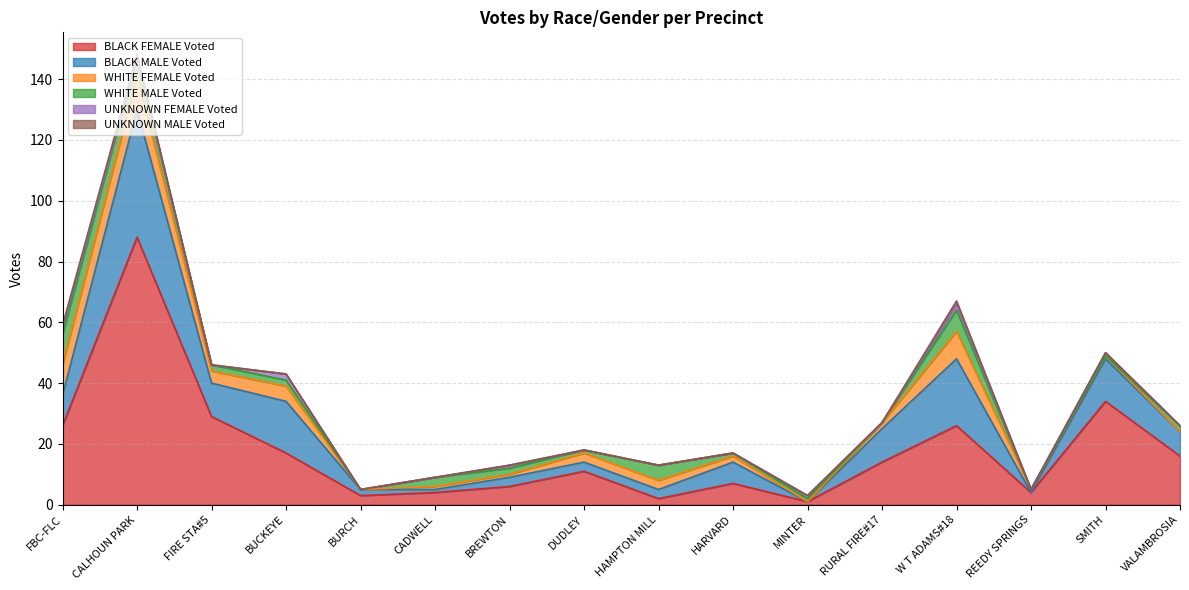

What is the value of the WHITE MALE Voted point at the 3rd from the left?

2